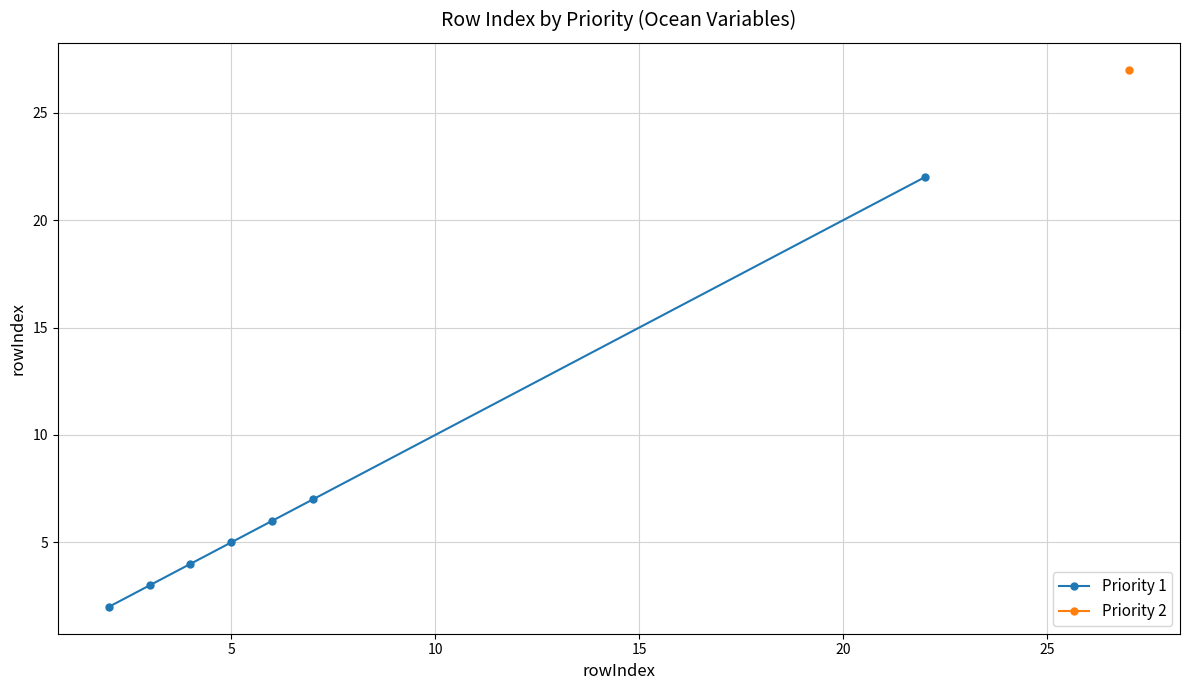

True or false: Priority 1 has more than 0 points higher than both neighbors.

False